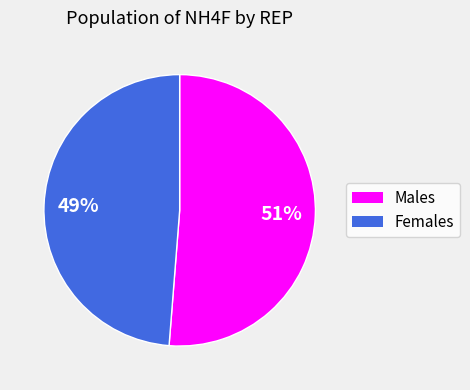

To the nearest percent, what is the difference between the largest and smallest slice percentages?

2%